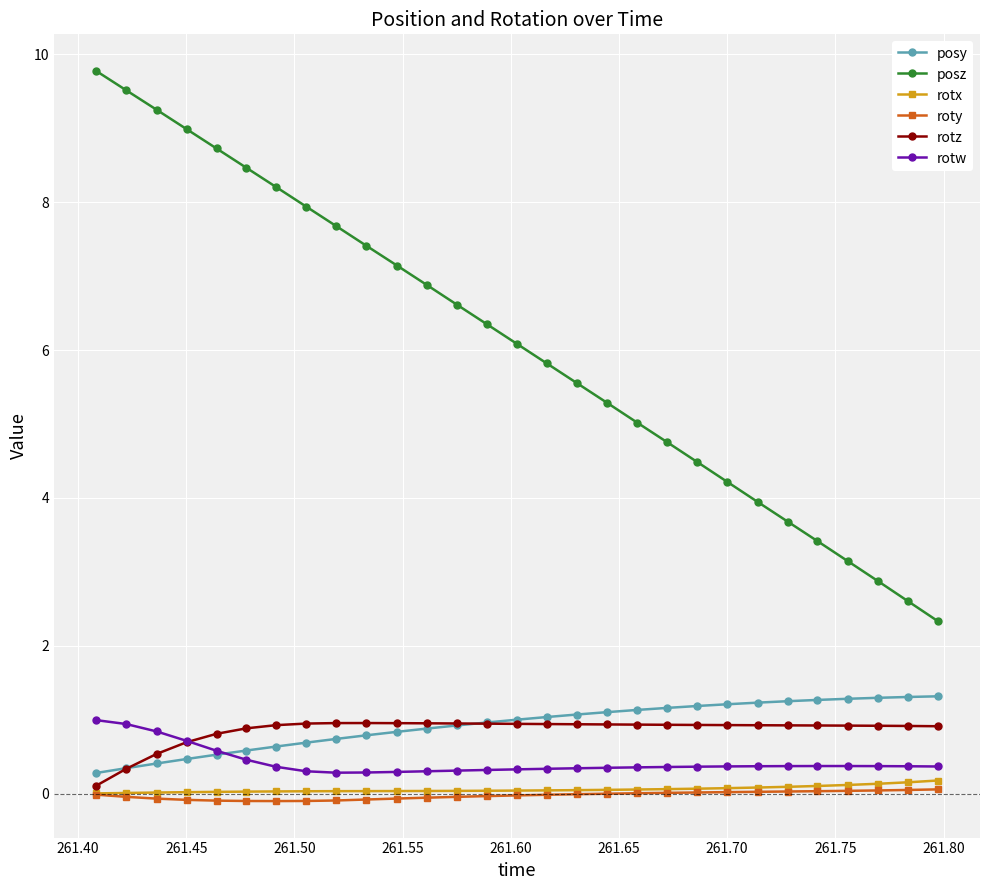

Which series has the largest total across all categories?

posz